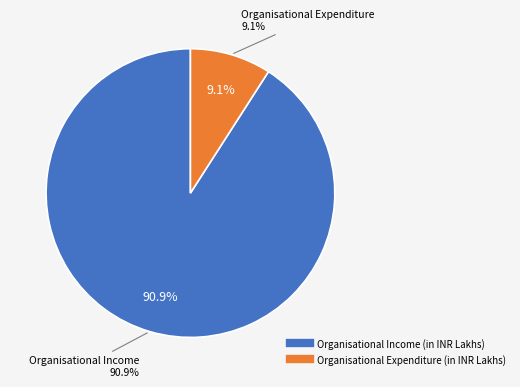

What portion of the pie excludes Organisational Expenditure (in INR Lakhs)?

90.9%